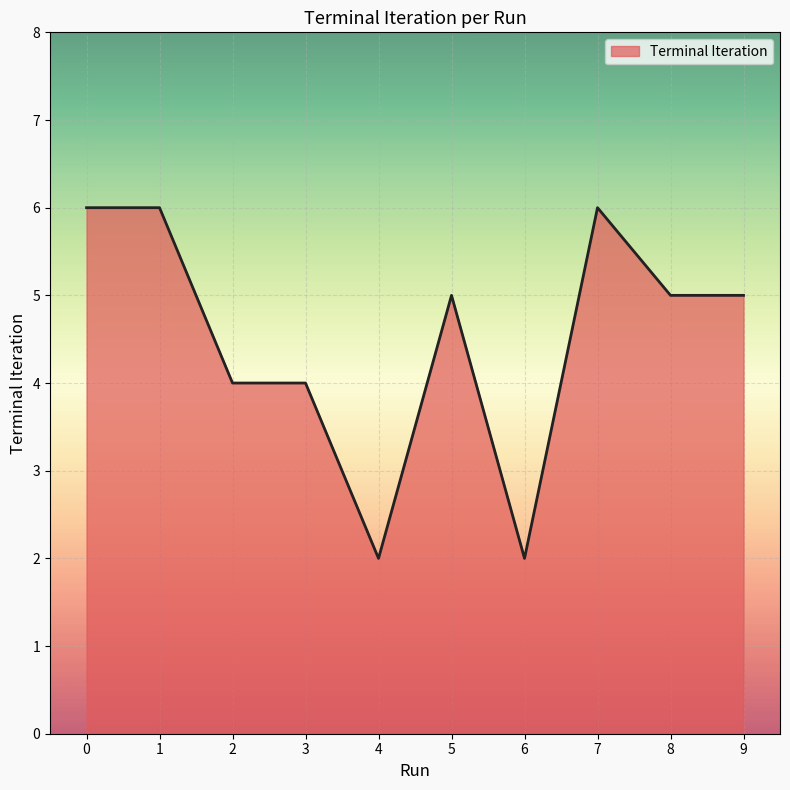

What is the approximate value at 9?

5